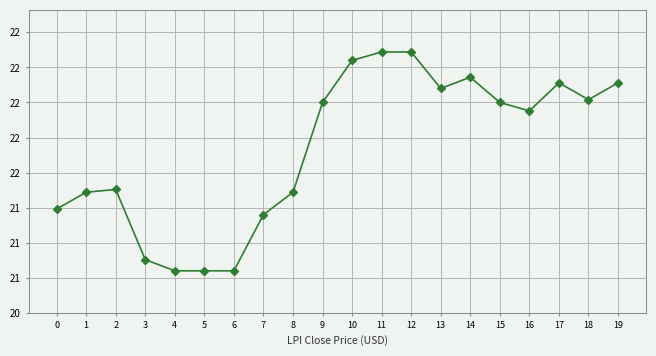

Does the chart have visible grid lines?

Yes